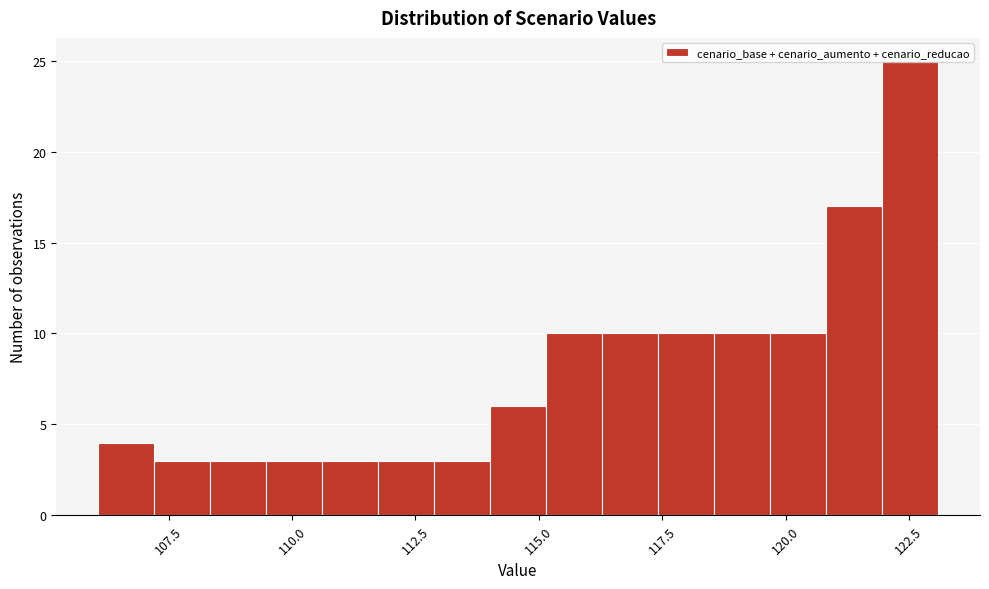

Around what value on the x-axis is the tallest bar? Give the approximate position of its centre, as read against the axis.

122.5